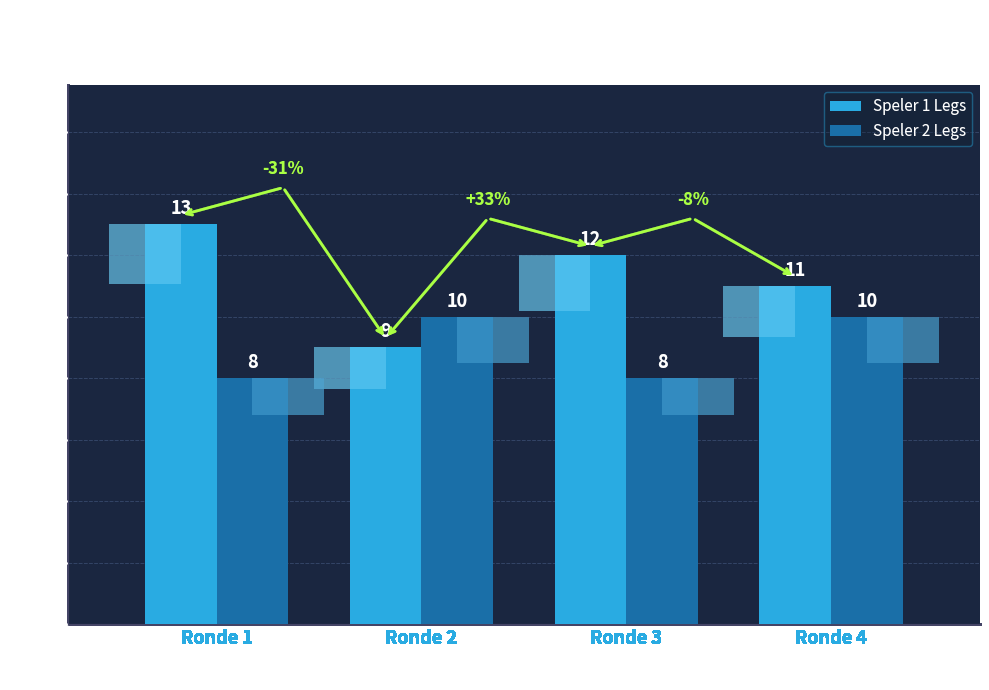

At how many categories does at least one series exceed 11?

2